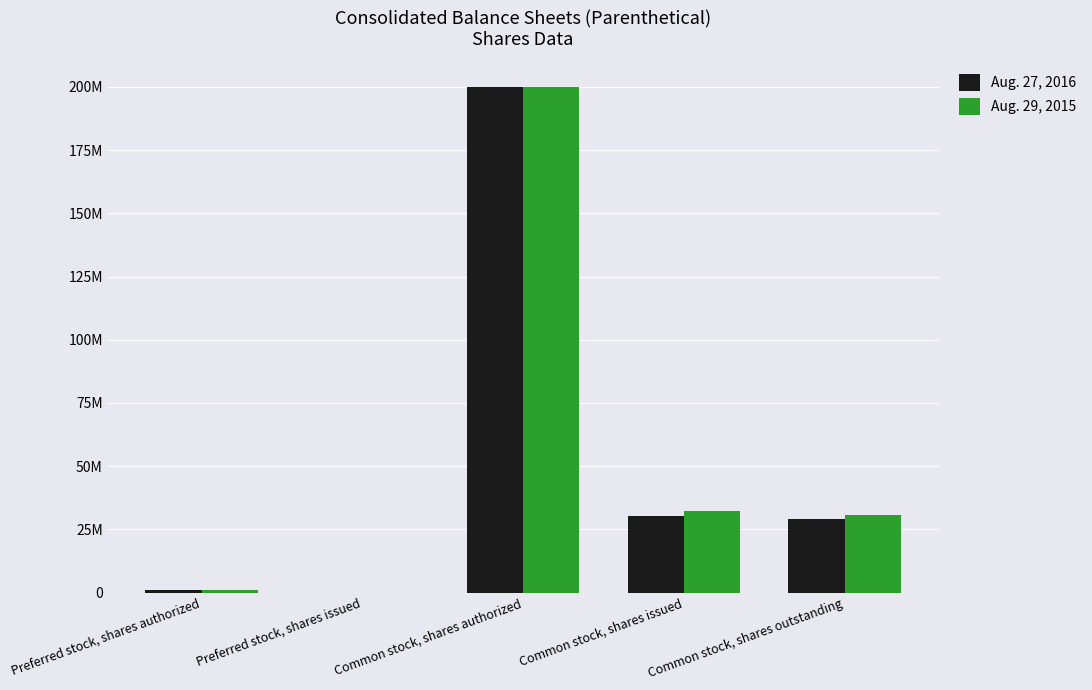

What is the value of the Aug. 29, 2015 bar at the 5th from the left?

30659000